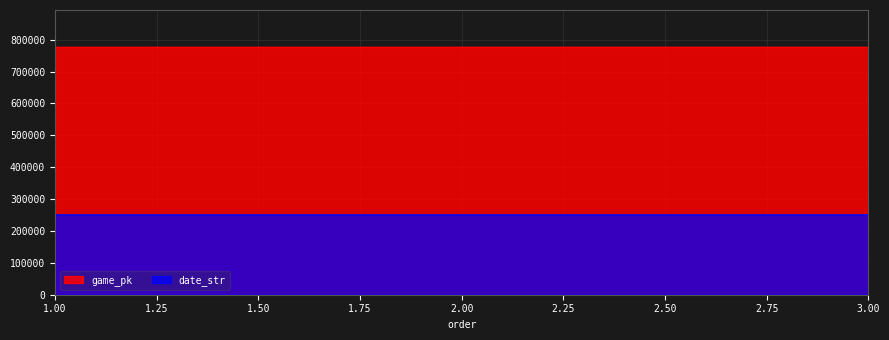

What is the difference between the maximum and minimum values in the game_pk series?

42